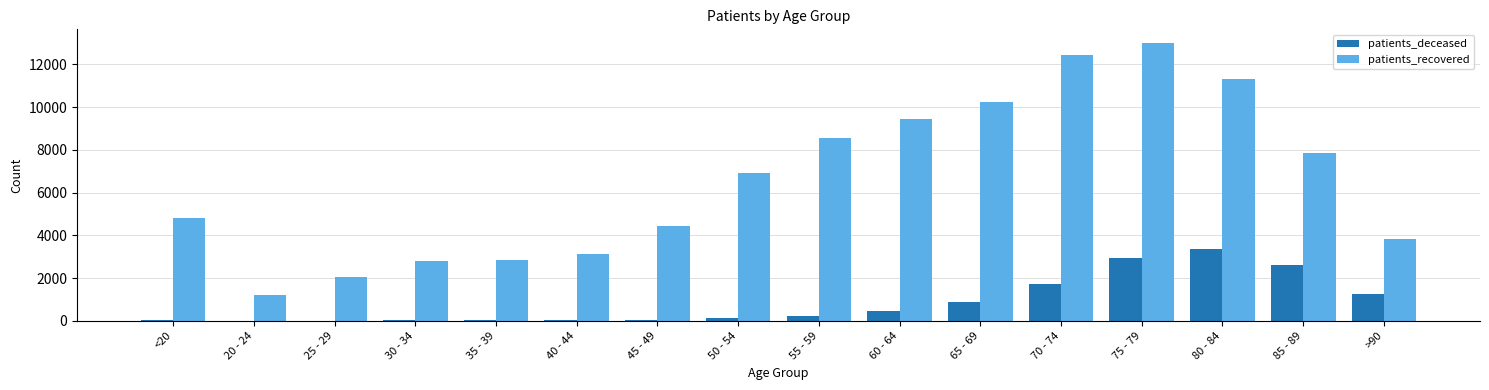

At which category is the sum across all series the highest?

75 - 79